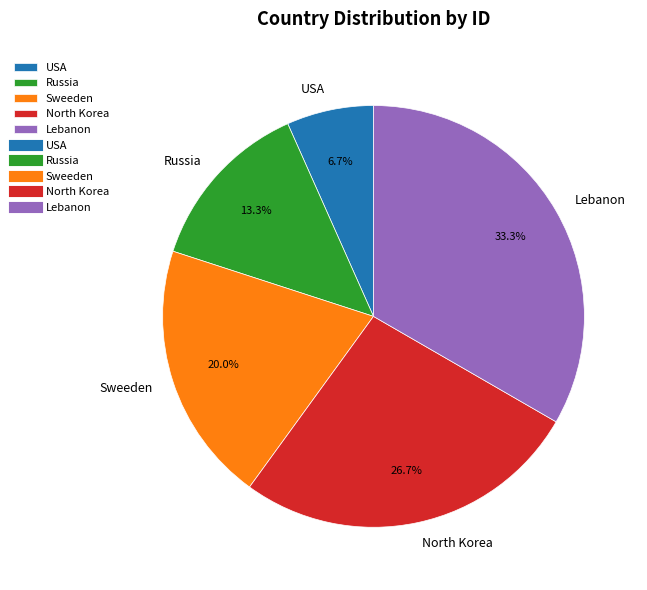

Rank the categories by value from highest to lowest.

Lebanon, North Korea, Sweeden, Russia, USA